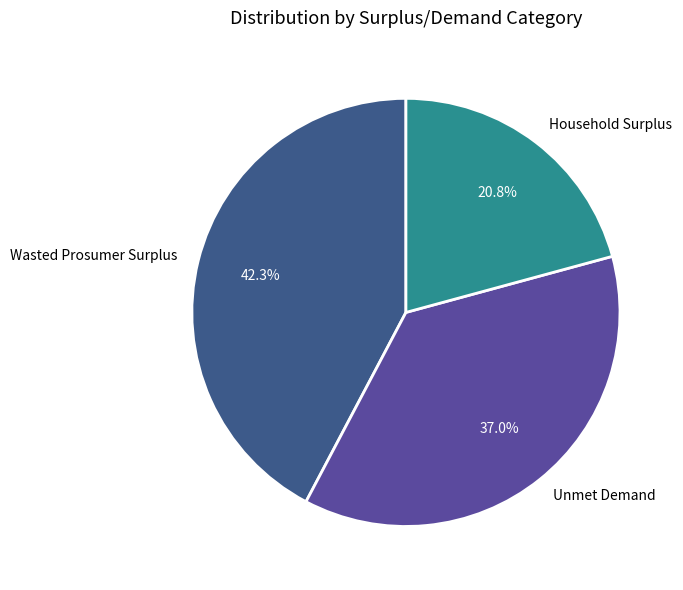

Is Unmet Demand the majority of the pie?

No